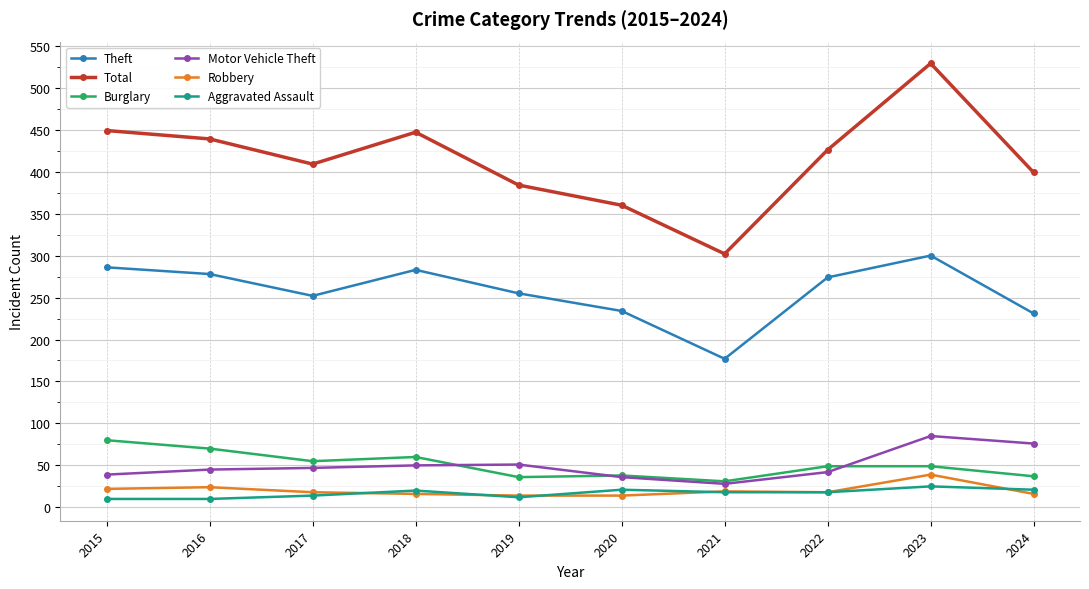

Read the Motor Vehicle Theft value at 2021.

28